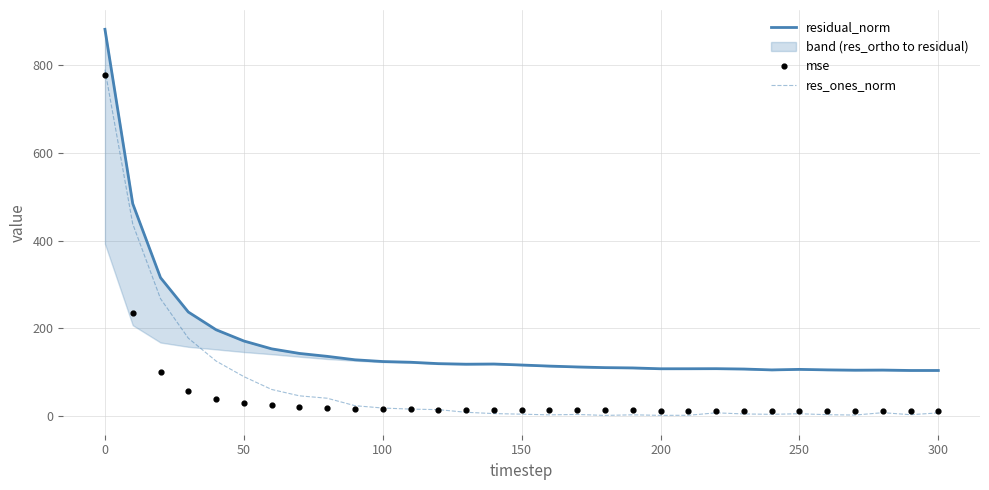

Which series reaches the minimum Y coordinate?

res_ones_norm